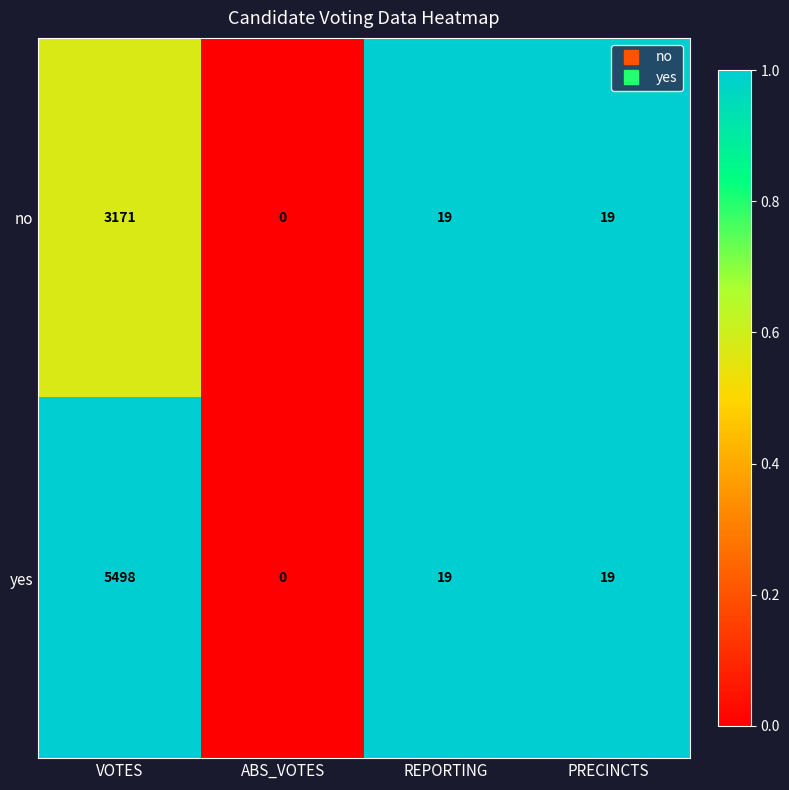

What is the difference between the yes values at ABS_VOTES and PRECINCTS?

19